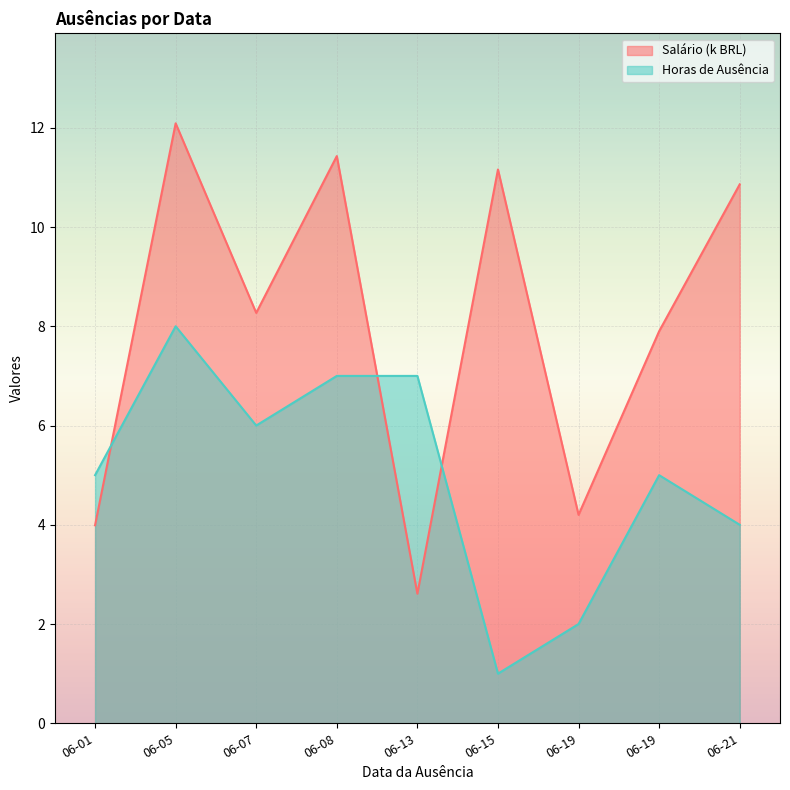

What is the greatest value displayed?

12.1